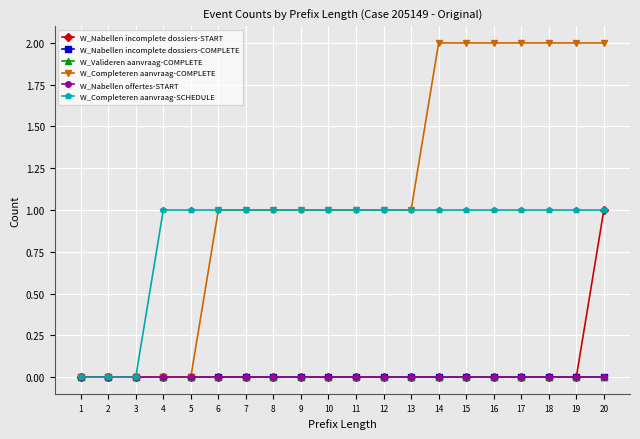

Does the chart have visible grid lines?

Yes